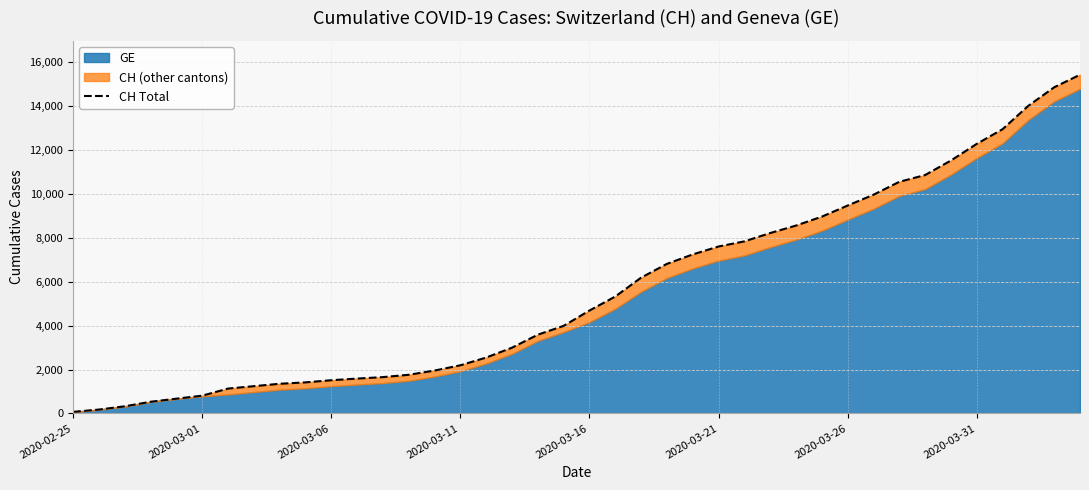

Reading left to right, list all the values displayed in this chart.

72	177	325	532	673	810	1133	1243	1352	1416	1514	1589	1656	1762	1955	2195	2548	2998	3590	3993	4691	5330	6190	6818	7249	7610	7844	8223	8564	8970	9477	9969	10558	10867	11529	12287	12956	14024	14867	15439